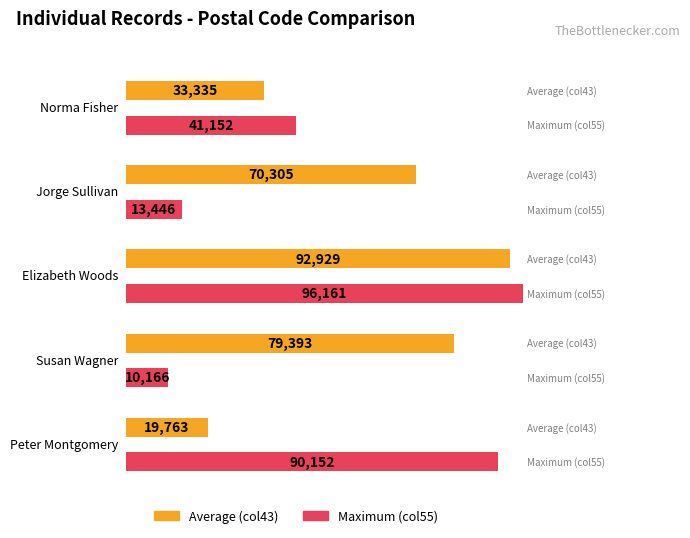

Which has a higher value, 0 or 3?

3